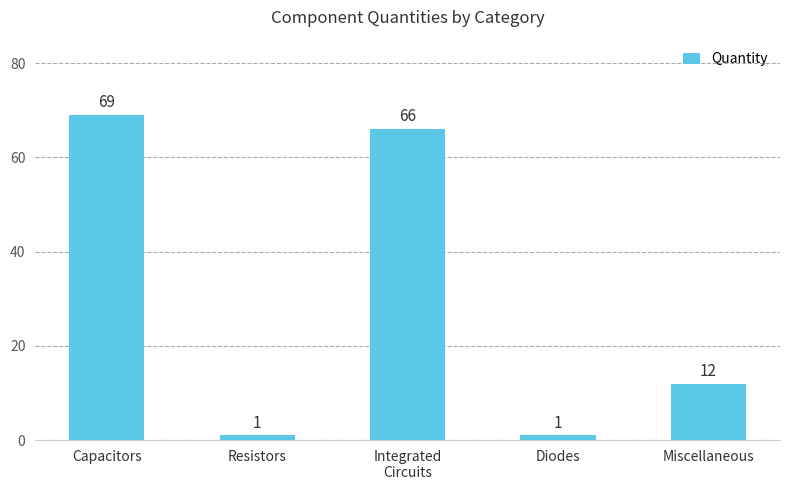

What value does the data have at Integrated
Circuits?

66